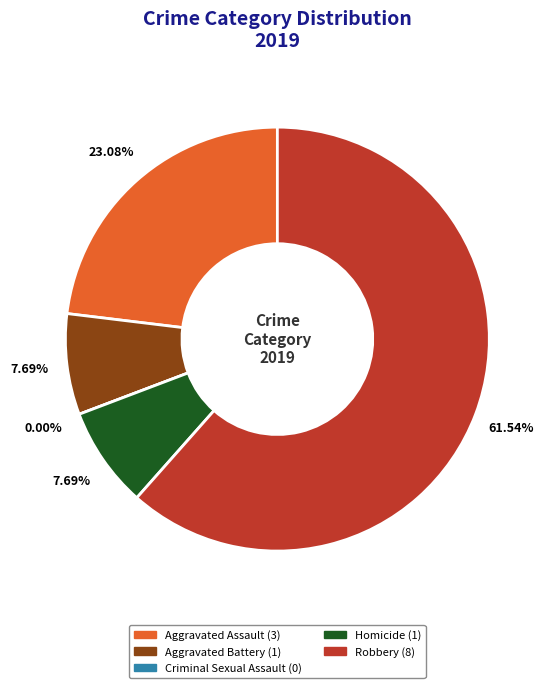

To the nearest percent, what is the combined percentage of Criminal Sexual Assault and Robbery?

62%